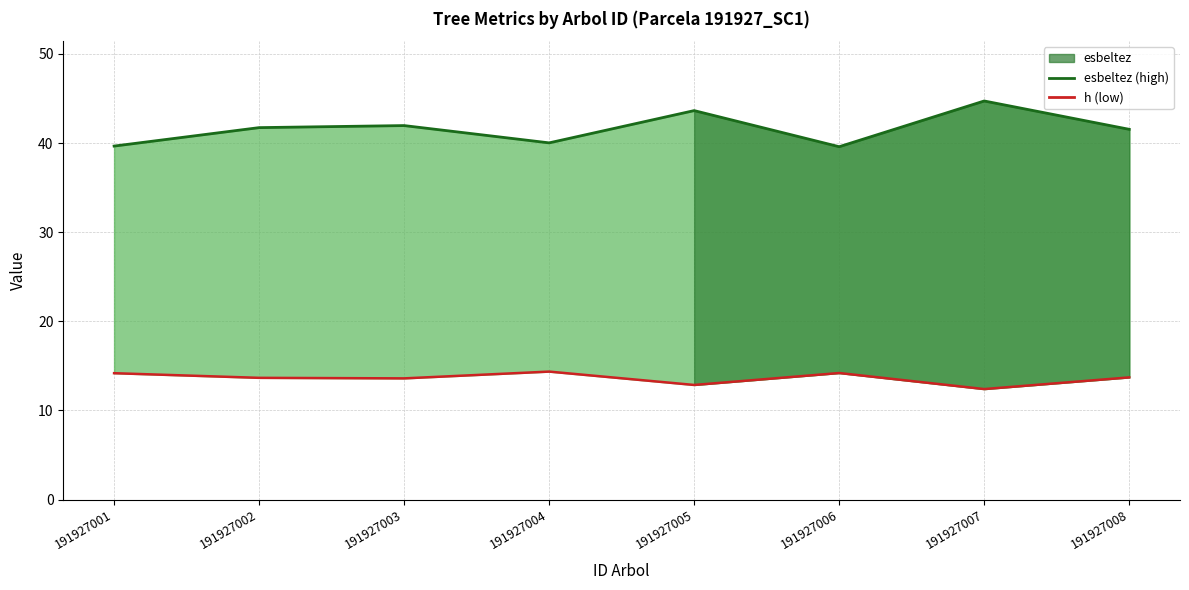

True or false: h (lower) has a value of 20.8 at 191927003.

False